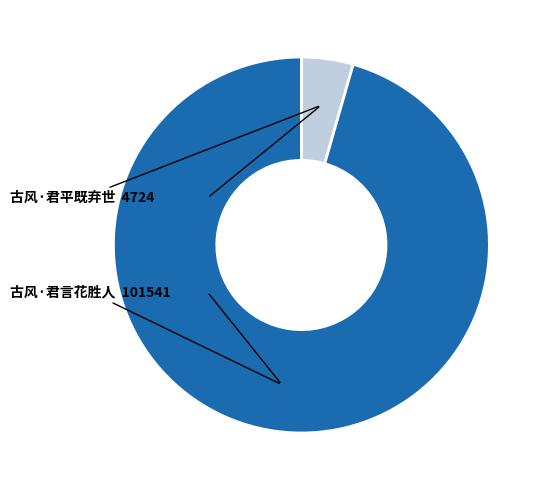

Count the number of slices in the pie.

2